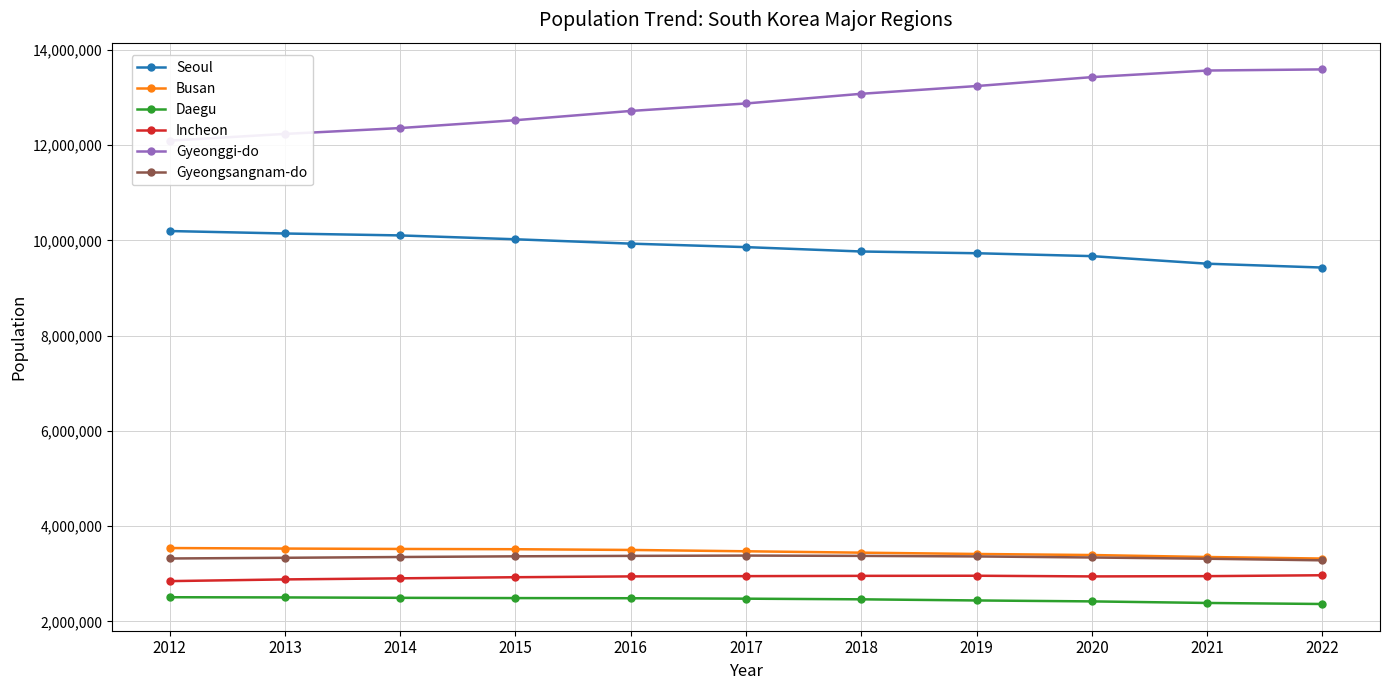

What is the total value across all series at 2014?

34726593